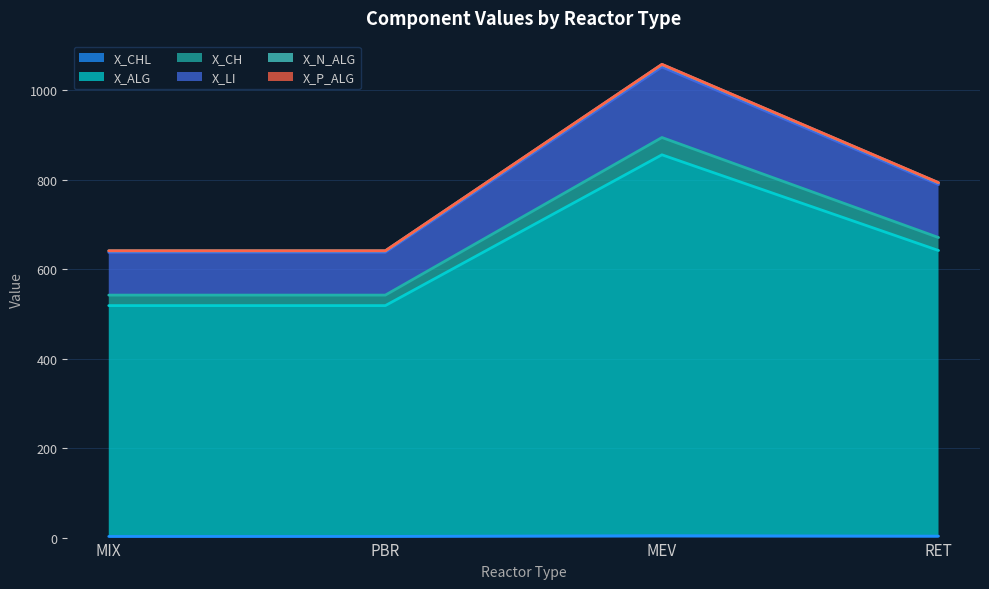

True or false: X_CH and X_ALG cross at least once.

False